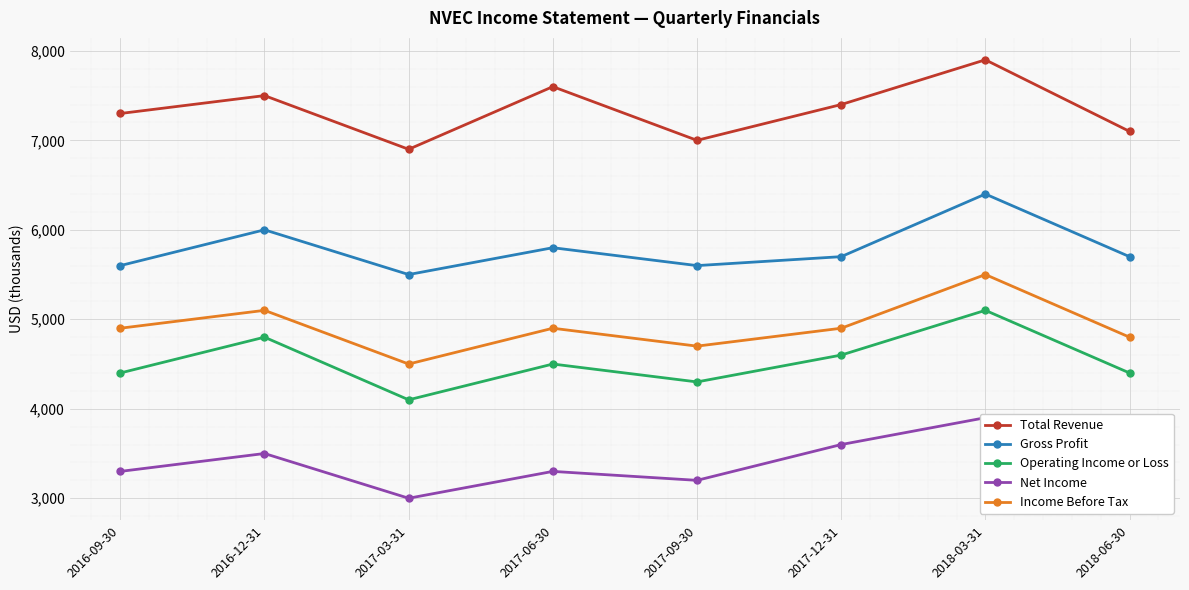

What is the value of the Gross Profit point at the 4th from the left?

5800